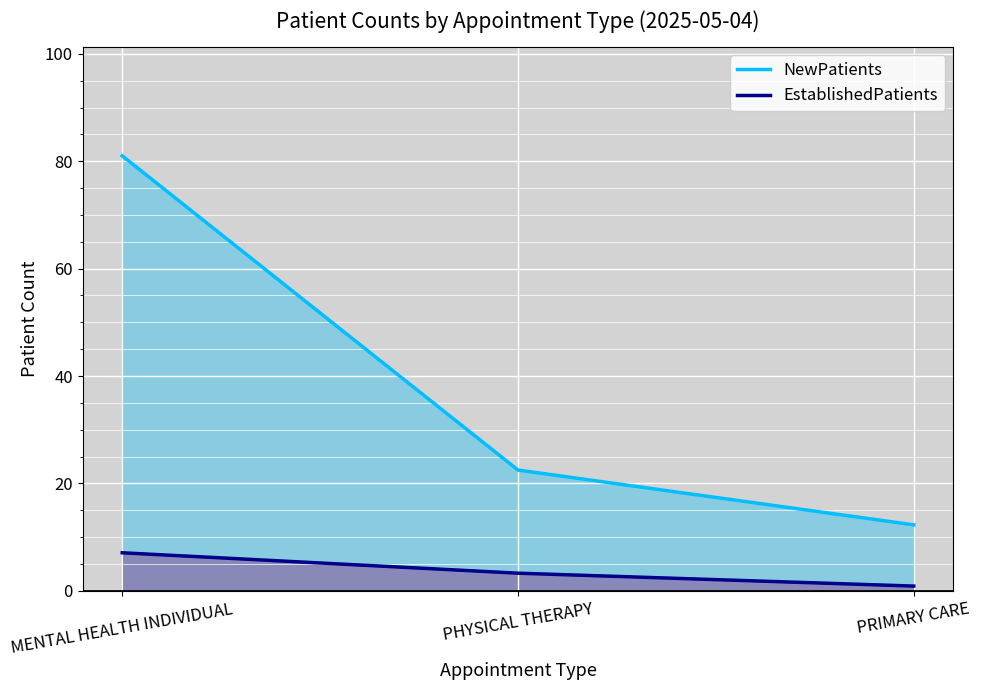

Rank the series by their maximum value, from lowest to highest.

EstablishedPatients, NewPatients